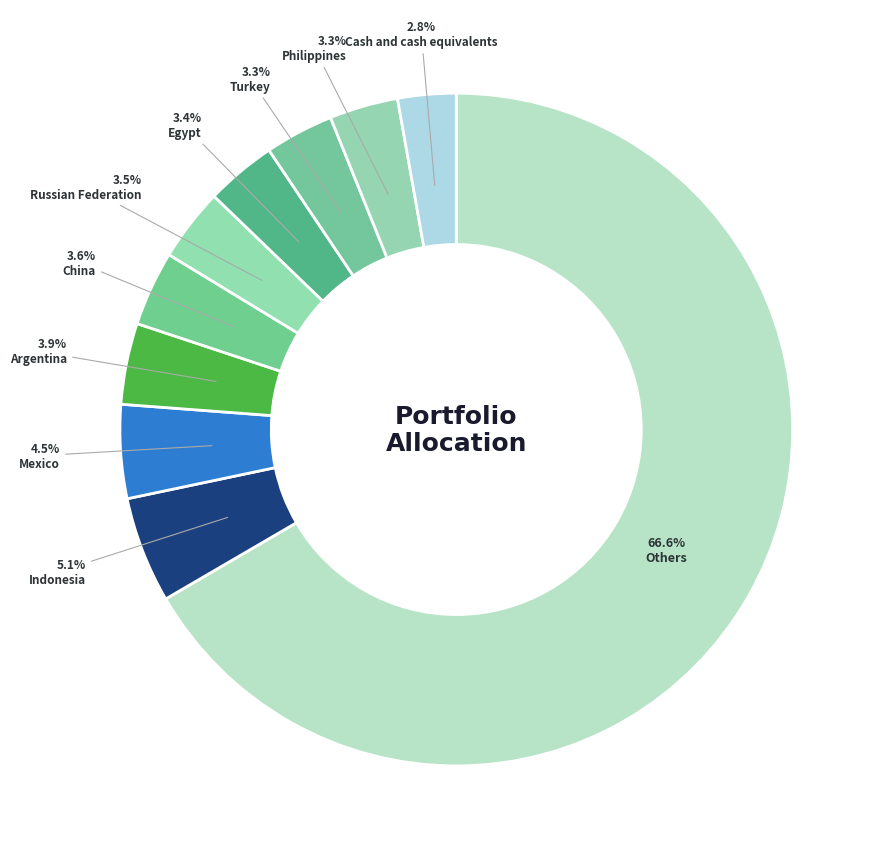

What is the change in value from Argentina to Turkey?

-0.6